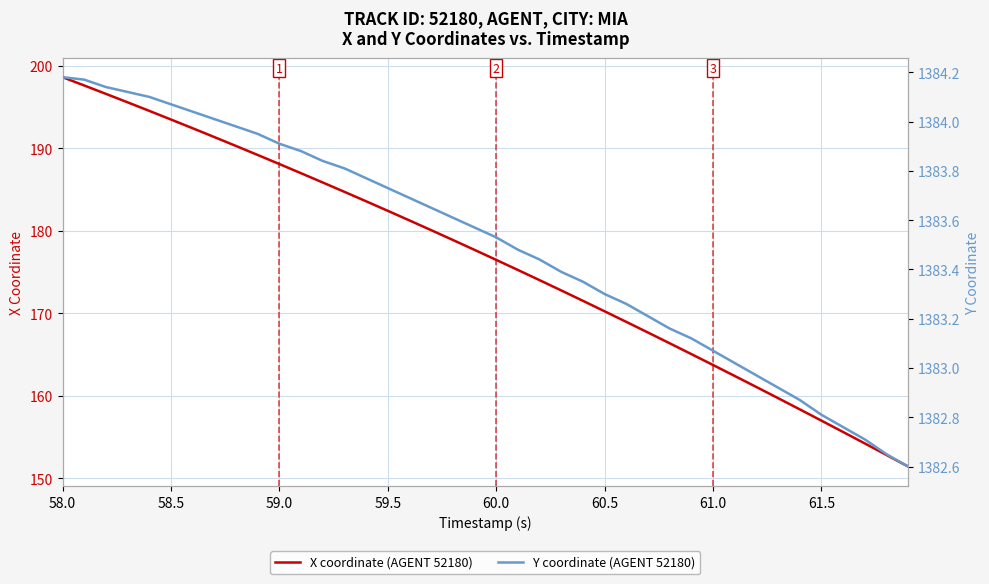

Does the chart display data point markers on the line(s)?

No